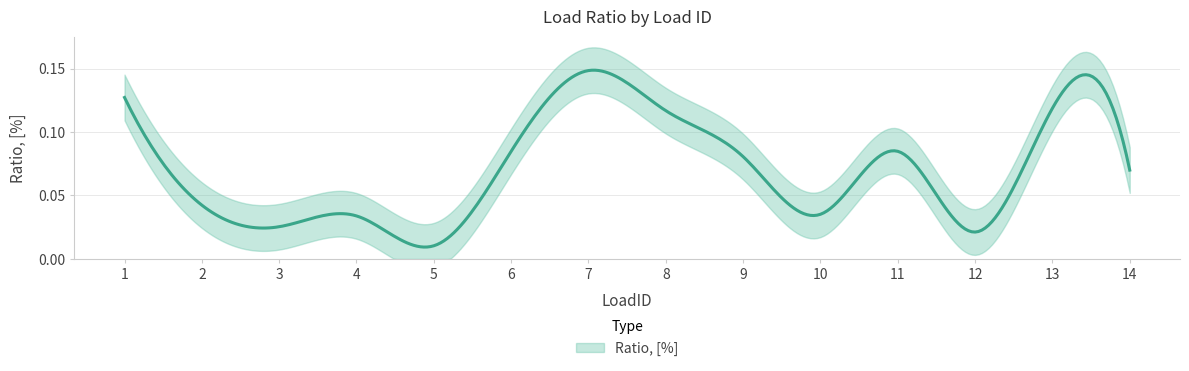

At which label is the value closest to 0?

5